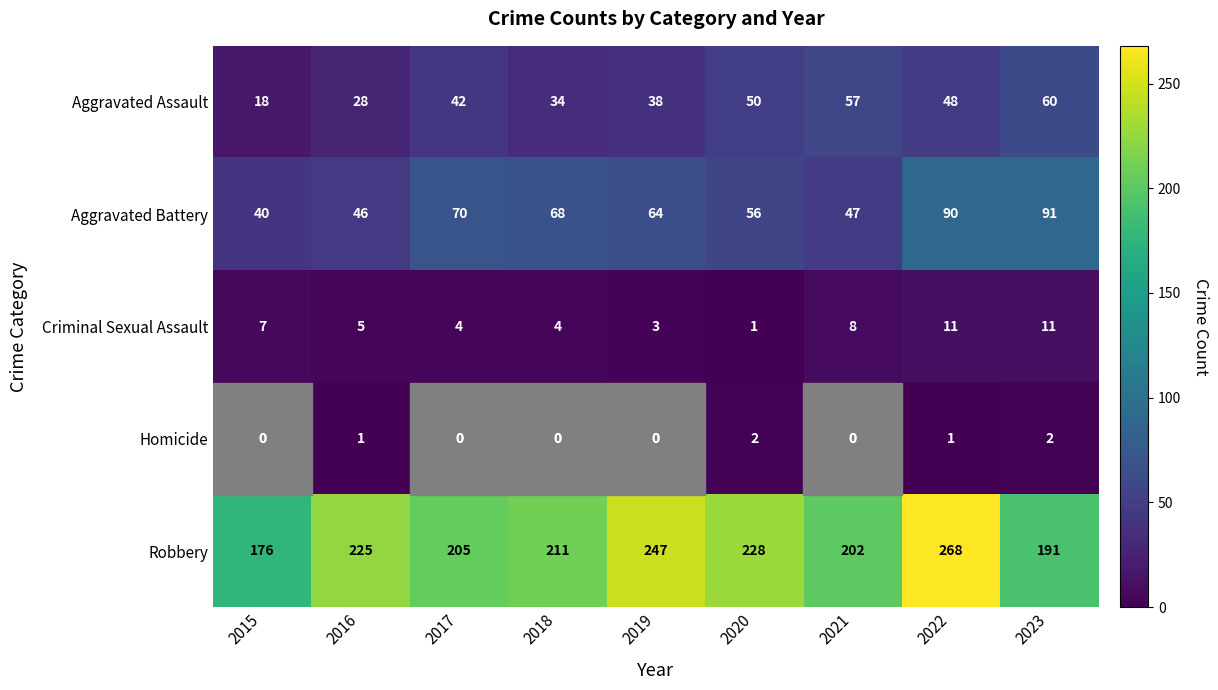

Which series has the widest spread of values?

Robbery